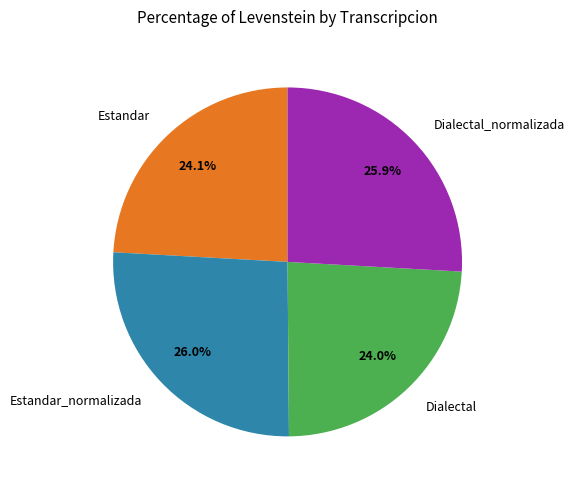

Which has a higher value, Dialectal_normalizada or Estandar?

Dialectal_normalizada